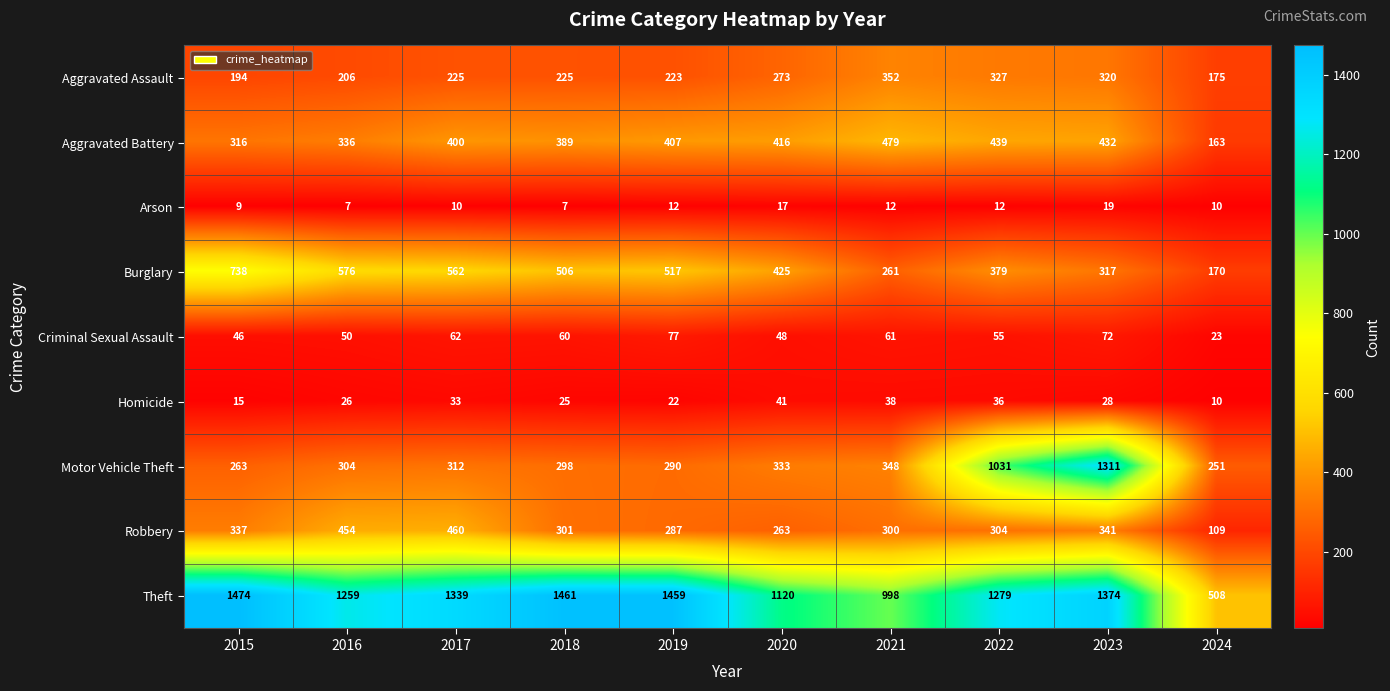

Rank the series at 2021 from highest to lowest value.

Theft, Aggravated Battery, Aggravated Assault, Motor Vehicle Theft, Robbery, Burglary, Criminal Sexual Assault, Homicide, Arson